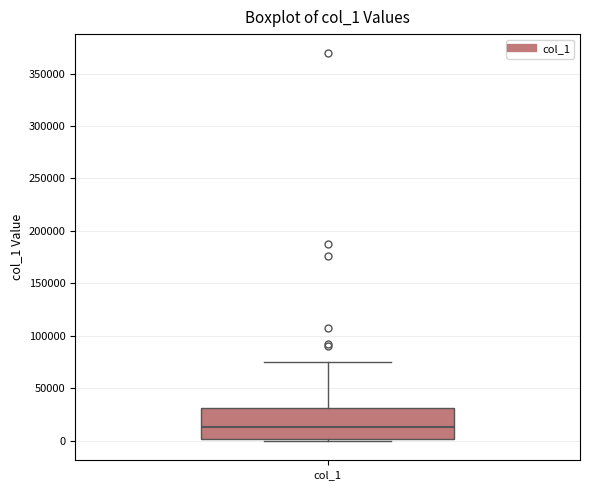

Transcribe this box plot: give where the median line is, the range the box spans, and where the two whiskers end, as read against the y-axis. The values are not printed on the chart, so give them approximately, as read against the axis.

median 15000, box 0 to 30000, whiskers 0 (just below the box's lower edge) to 75000